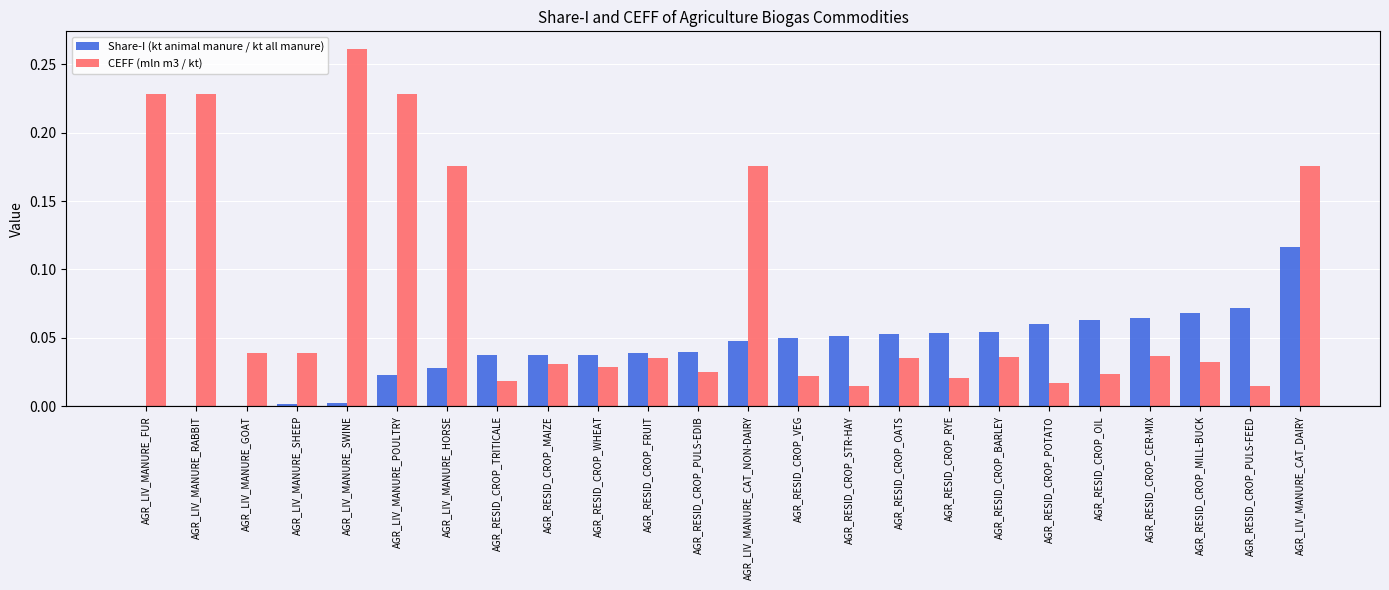

Is it true that Share-I (kt animal manure / kt all manure) equals 0.0 at AGR_RESID_CROP_PULS-EDIB?

True